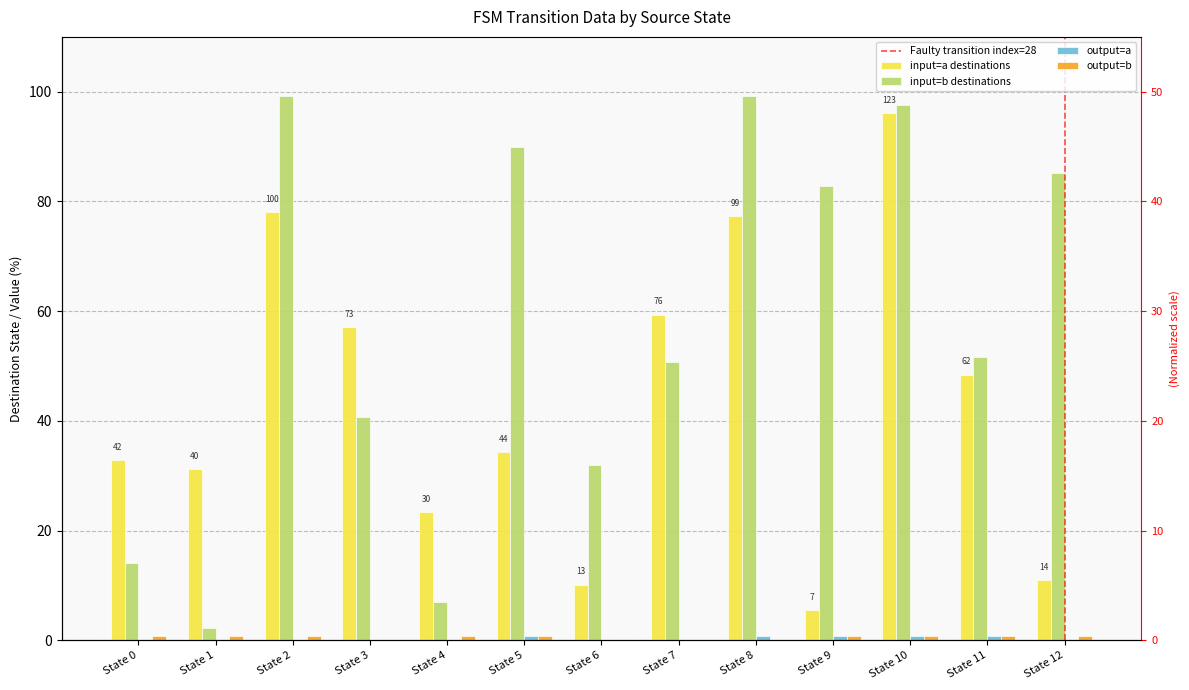

Is it true that input=a destinations equals 86.3 at State 11?

False